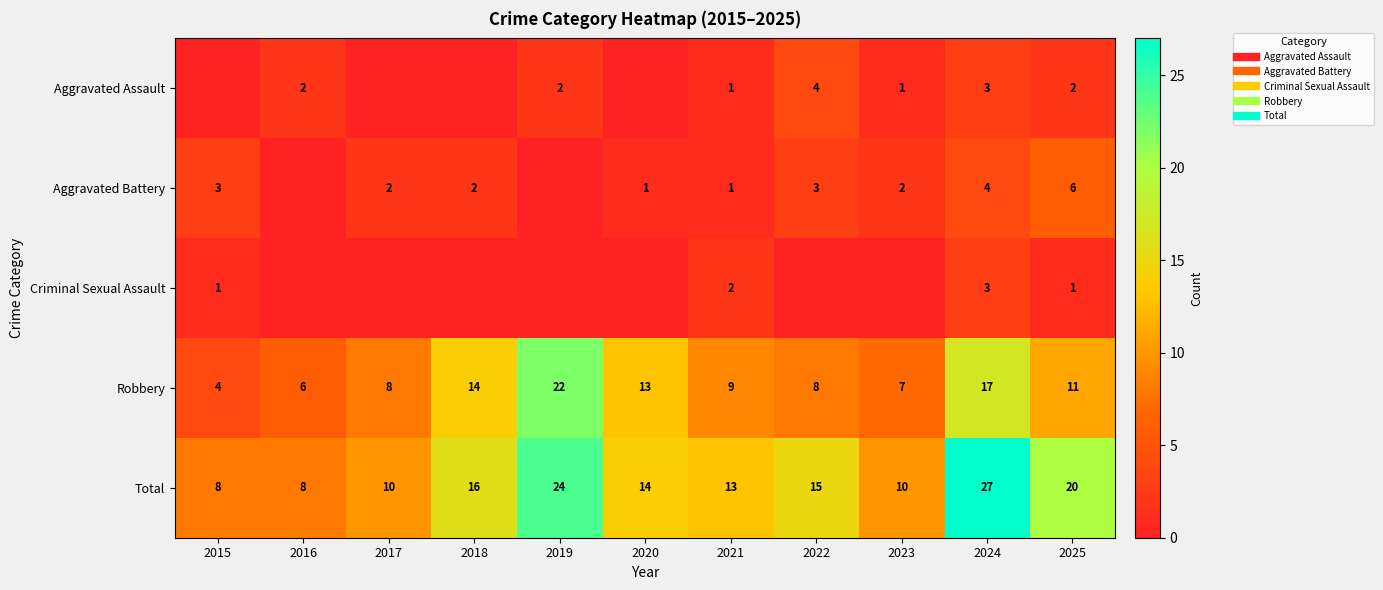

What is the total value across all series at 2024?

54